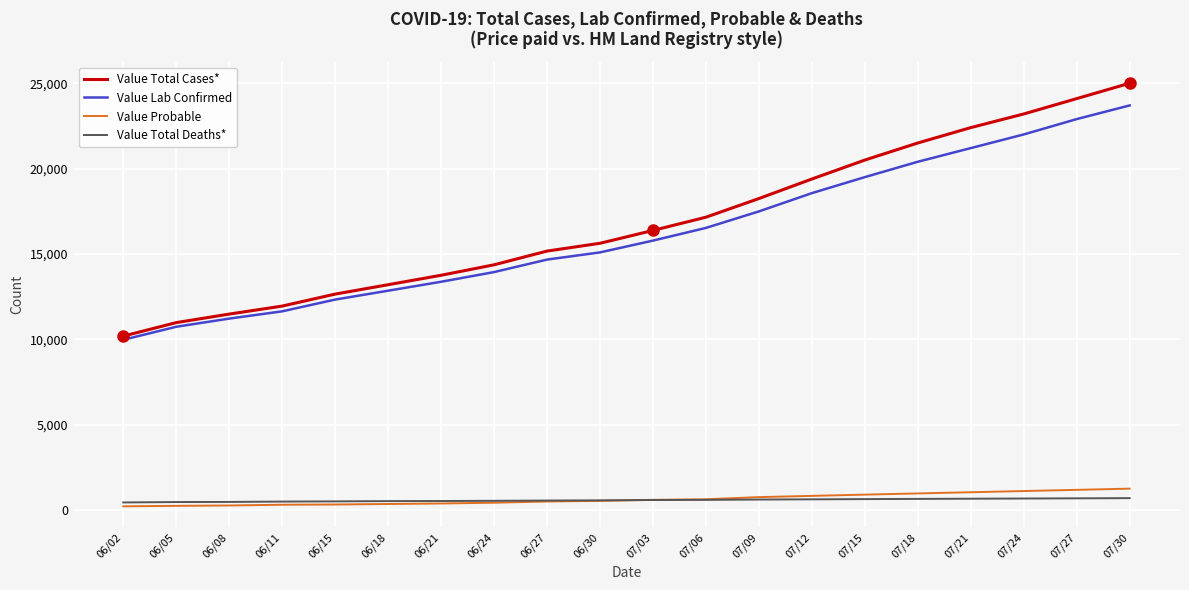

True or false: Value Total Deaths* has a value of 538 at 06/24.

True